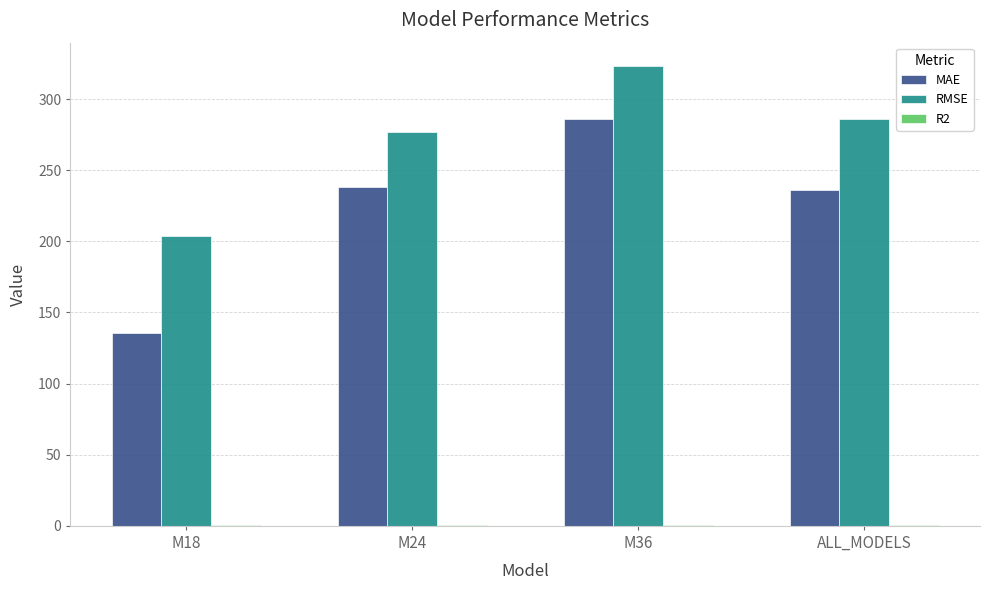

How many groups of bars are there?

4